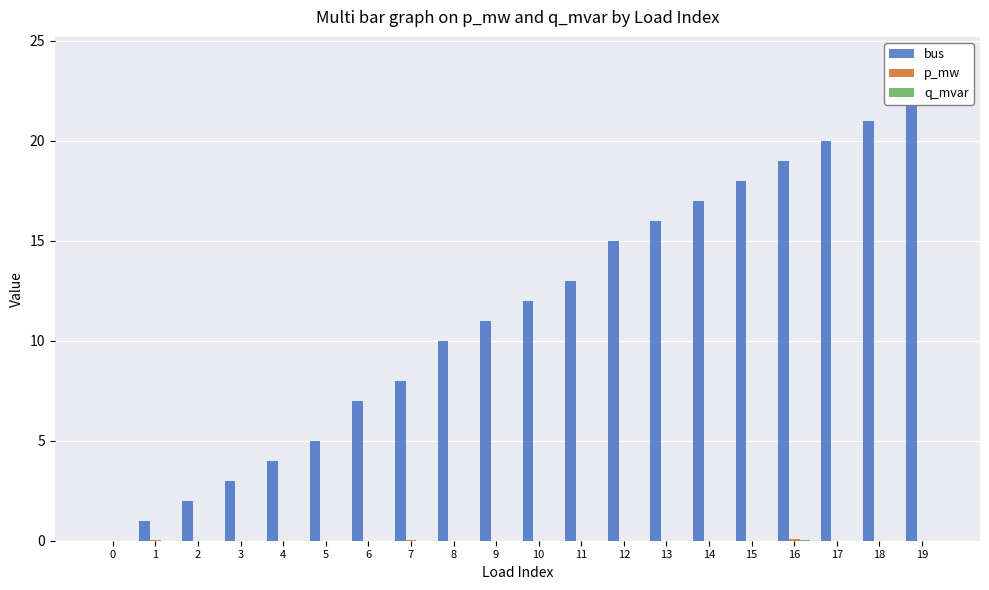

Reading left to right, list all the values displayed in this chart.

bus: 0.0	1.0	2.0	3.0	4.0	5.0	7.0	8.0	10.0	11.0	12.0	13.0	15.0	16.0	17.0	18.0	19.0	20.0	21.0	24.0
p_mw: 0.0	0.0	0.0	0.0	0.0	0.0	0.0	0.0	0.0	0.0	0.0	0.0	0.0	0.0	0.0	0.0	0.1	0.0	0.0	0.0
q_mvar: 0.0	0.0	0.0	0.0	0.0	0.0	0.0	0.0	0.0	0.0	0.0	0.0	0.0	0.0	0.0	0.0	0.0	0.0	0.0	0.0